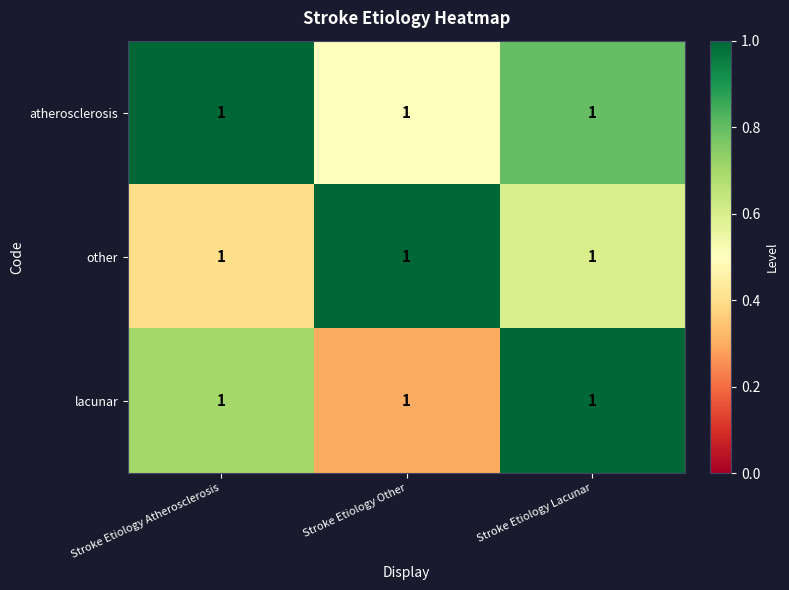

What is the average value of the other series?

0.7